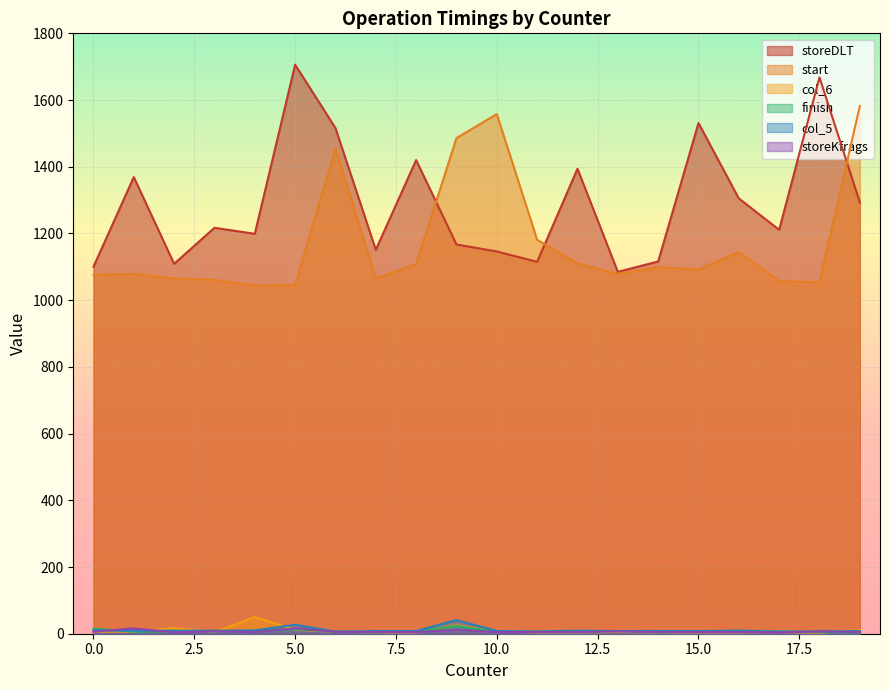

At which category is the sum across all series the highest?

6